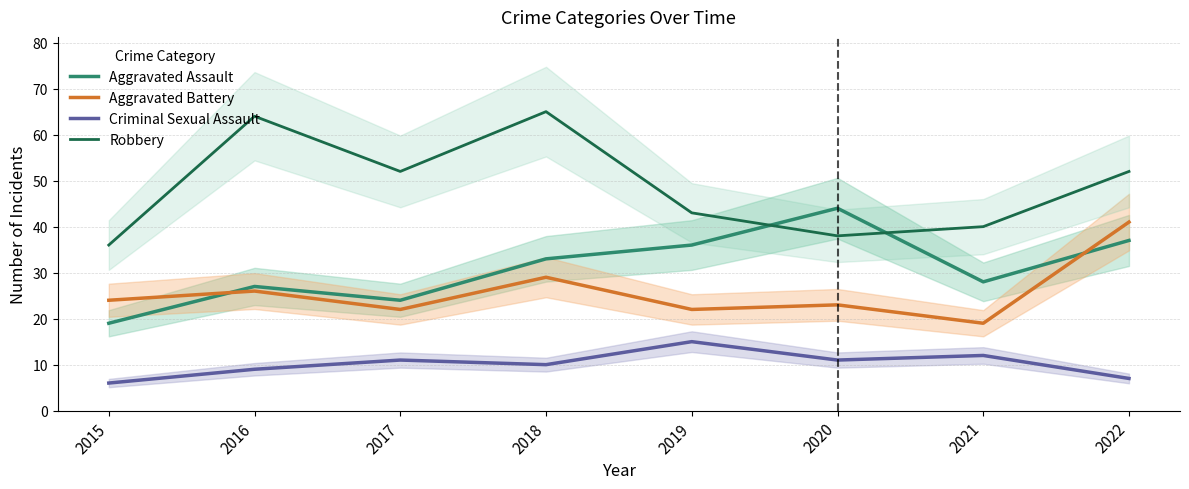

How many series are shown in this chart?

4